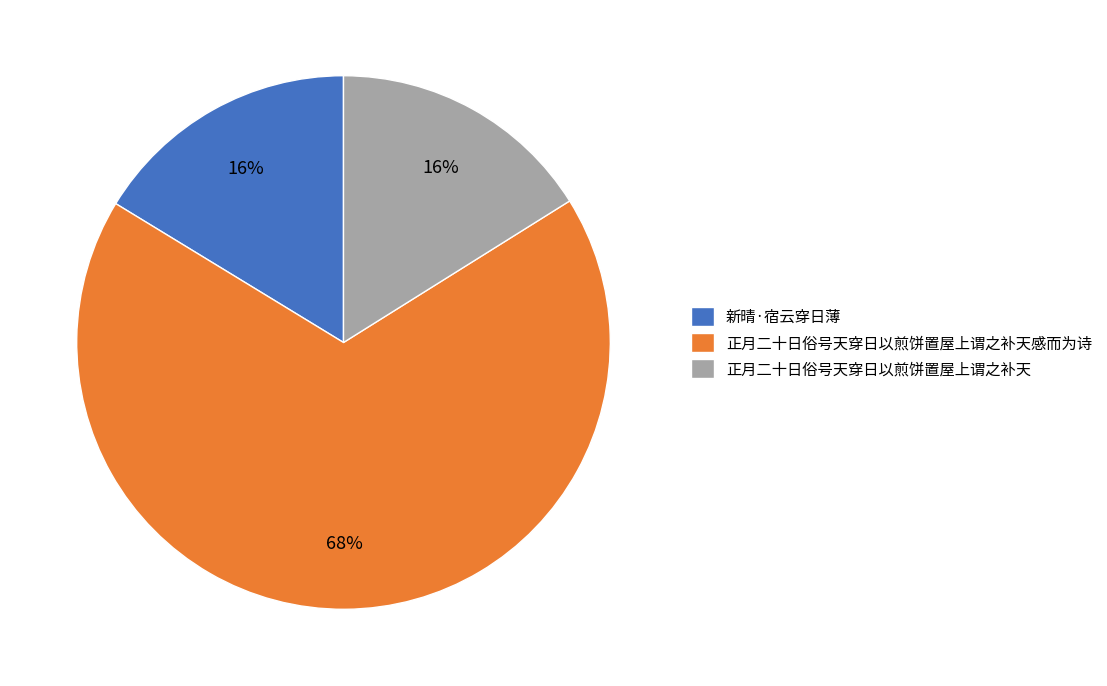

Which slice represents more than half of the pie?

正月二十日俗号天穿日以煎饼置屋上谓之补天感而为诗